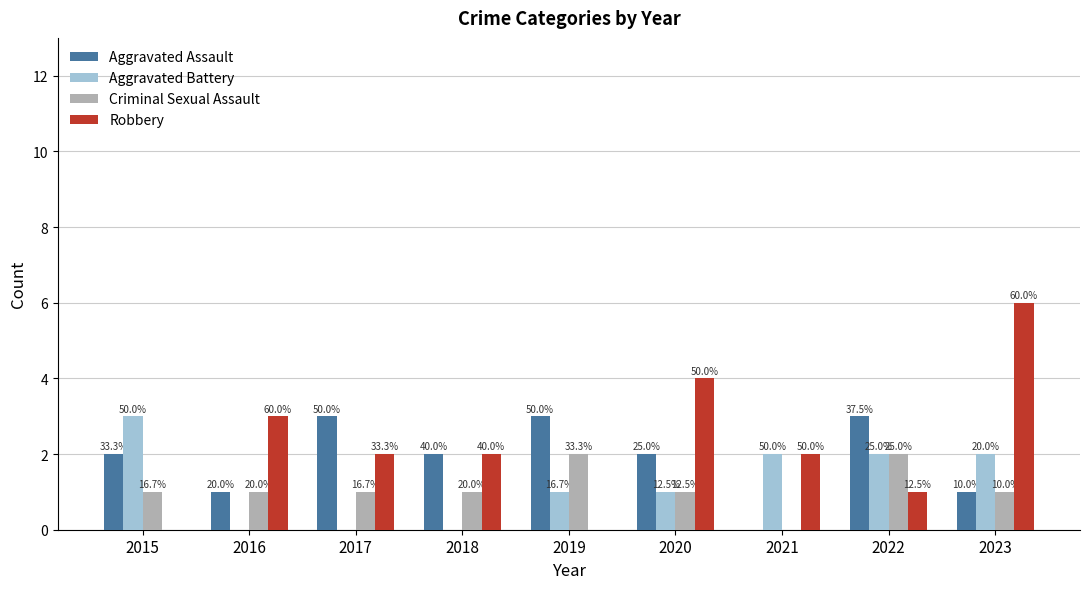

What are all the series names shown in the legend?

Aggravated Assault, Aggravated Battery, Criminal Sexual Assault, Robbery